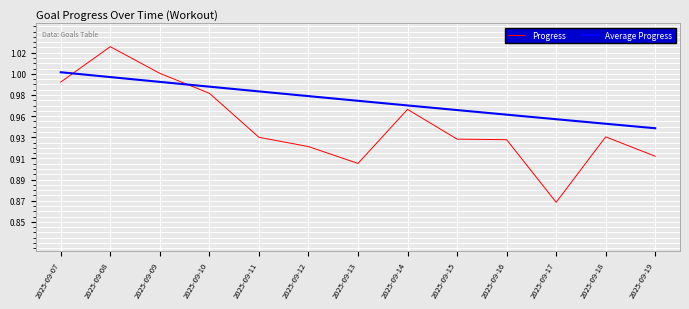

What is the difference between the maximum and second lowest values in the Average Progress series?

0.1